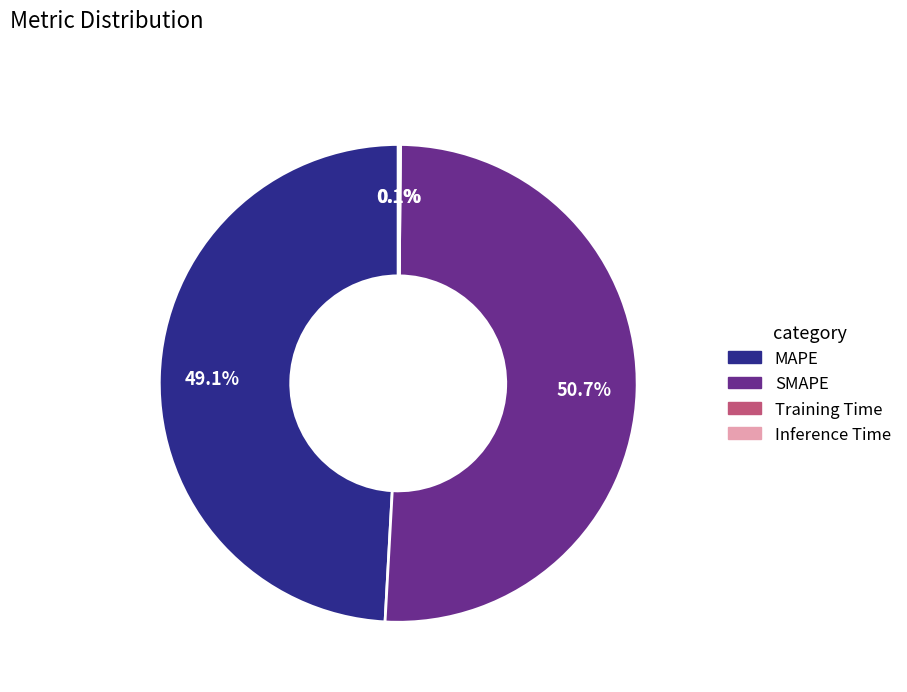

To the nearest percent, what is the average slice percentage?

25%